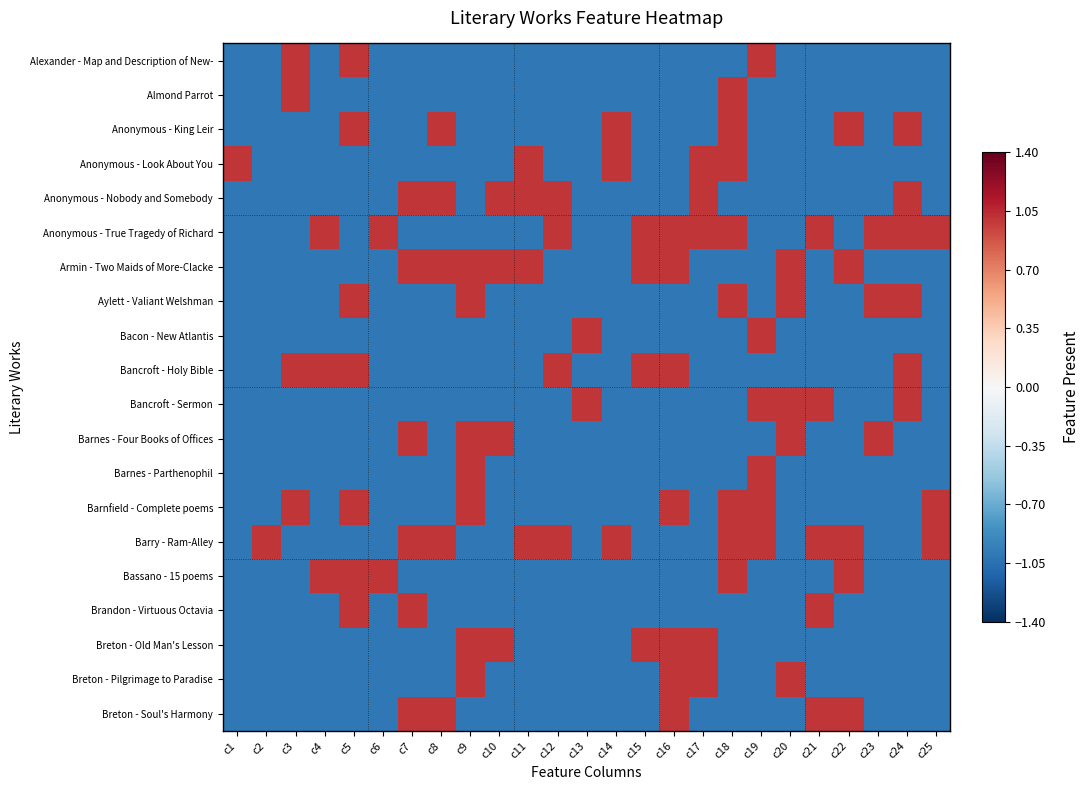

Reading left to right, transcribe all the data shown in this chart.

Alexander - Map and Description of New-: c1=-1	c2=-1	c3=1	c4=-1	c5=1	c6=-1	c7=-1	c8=-1	c9=-1	c10=-1	c11=-1	c12=-1	c13=-1	c14=-1	c15=-1	c16=-1	c17=-1	c18=-1	c19=1	c20=-1	c21=-1	c22=-1	c23=-1	c24=-1	c25=-1
Almond Parrot: c1=-1	c2=-1	c3=1	c4=-1	c5=-1	c6=-1	c7=-1	c8=-1	c9=-1	c10=-1	c11=-1	c12=-1	c13=-1	c14=-1	c15=-1	c16=-1	c17=-1	c18=1	c19=-1	c20=-1	c21=-1	c22=-1	c23=-1	c24=-1	c25=-1
Anonymous - King Leir: c1=-1	c2=-1	c3=-1	c4=-1	c5=1	c6=-1	c7=-1	c8=1	c9=-1	c10=-1	c11=-1	c12=-1	c13=-1	c14=1	c15=-1	c16=-1	c17=-1	c18=1	c19=-1	c20=-1	c21=-1	c22=1	c23=-1	c24=1	c25=-1
Anonymous - Look About You: c1=1	c2=-1	c3=-1	c4=-1	c5=-1	c6=-1	c7=-1	c8=-1	c9=-1	c10=-1	c11=1	c12=-1	c13=-1	c14=1	c15=-1	c16=-1	c17=1	c18=1	c19=-1	c20=-1	c21=-1	c22=-1	c23=-1	c24=-1	c25=-1
Anonymous - Nobody and Somebody: c1=-1	c2=-1	c3=-1	c4=-1	c5=-1	c6=-1	c7=1	c8=1	c9=-1	c10=1	c11=1	c12=1	c13=-1	c14=-1	c15=-1	c16=-1	c17=1	c18=-1	c19=-1	c20=-1	c21=-1	c22=-1	c23=-1	c24=1	c25=-1
Anonymous - True Tragedy of Richard: c1=-1	c2=-1	c3=-1	c4=1	c5=-1	c6=1	c7=-1	c8=-1	c9=-1	c10=-1	c11=-1	c12=1	c13=-1	c14=-1	c15=1	c16=1	c17=1	c18=1	c19=-1	c20=-1	c21=1	c22=-1	c23=1	c24=1	c25=1
Armin - Two Maids of More-Clacke: c1=-1	c2=-1	c3=-1	c4=-1	c5=-1	c6=-1	c7=1	c8=1	c9=1	c10=1	c11=1	c12=-1	c13=-1	c14=-1	c15=1	c16=1	c17=-1	c18=-1	c19=-1	c20=1	c21=-1	c22=1	c23=-1	c24=-1	c25=-1
Aylett - Valiant Welshman: c1=-1	c2=-1	c3=-1	c4=-1	c5=1	c6=-1	c7=-1	c8=-1	c9=1	c10=-1	c11=-1	c12=-1	c13=-1	c14=-1	c15=-1	c16=-1	c17=-1	c18=1	c19=-1	c20=1	c21=-1	c22=-1	c23=1	c24=1	c25=-1
Bacon - New Atlantis: c1=-1	c2=-1	c3=-1	c4=-1	c5=-1	c6=-1	c7=-1	c8=-1	c9=-1	c10=-1	c11=-1	c12=-1	c13=1	c14=-1	c15=-1	c16=-1	c17=-1	c18=-1	c19=1	c20=-1	c21=-1	c22=-1	c23=-1	c24=-1	c25=-1
Bancroft - Holy Bible: c1=-1	c2=-1	c3=1	c4=1	c5=1	c6=-1	c7=-1	c8=-1	c9=-1	c10=-1	c11=-1	c12=1	c13=-1	c14=-1	c15=1	c16=1	c17=-1	c18=-1	c19=-1	c20=-1	c21=-1	c22=-1	c23=-1	c24=1	c25=-1
Bancroft - Sermon: c1=-1	c2=-1	c3=-1	c4=-1	c5=-1	c6=-1	c7=-1	c8=-1	c9=-1	c10=-1	c11=-1	c12=-1	c13=1	c14=-1	c15=-1	c16=-1	c17=-1	c18=-1	c19=1	c20=1	c21=1	c22=-1	c23=-1	c24=1	c25=-1
Barnes - Four Books of Offices: c1=-1	c2=-1	c3=-1	c4=-1	c5=-1	c6=-1	c7=1	c8=-1	c9=1	c10=1	c11=-1	c12=-1	c13=-1	c14=-1	c15=-1	c16=-1	c17=-1	c18=-1	c19=-1	c20=1	c21=-1	c22=-1	c23=1	c24=-1	c25=-1
Barnes - Parthenophil: c1=-1	c2=-1	c3=-1	c4=-1	c5=-1	c6=-1	c7=-1	c8=-1	c9=1	c10=-1	c11=-1	c12=-1	c13=-1	c14=-1	c15=-1	c16=-1	c17=-1	c18=-1	c19=1	c20=-1	c21=-1	c22=-1	c23=-1	c24=-1	c25=-1
Barnfield - Complete poems: c1=-1	c2=-1	c3=1	c4=-1	c5=1	c6=-1	c7=-1	c8=-1	c9=1	c10=-1	c11=-1	c12=-1	c13=-1	c14=-1	c15=-1	c16=1	c17=-1	c18=1	c19=1	c20=-1	c21=-1	c22=-1	c23=-1	c24=-1	c25=1
Barry - Ram-Alley: c1=-1	c2=1	c3=-1	c4=-1	c5=-1	c6=-1	c7=1	c8=1	c9=-1	c10=-1	c11=1	c12=1	c13=-1	c14=1	c15=-1	c16=-1	c17=-1	c18=1	c19=1	c20=-1	c21=1	c22=1	c23=-1	c24=-1	c25=1
Bassano - 15 poems: c1=-1	c2=-1	c3=-1	c4=1	c5=1	c6=1	c7=-1	c8=-1	c9=-1	c10=-1	c11=-1	c12=-1	c13=-1	c14=-1	c15=-1	c16=-1	c17=-1	c18=1	c19=-1	c20=-1	c21=-1	c22=1	c23=-1	c24=-1	c25=-1
Brandon - Virtuous Octavia: c1=-1	c2=-1	c3=-1	c4=-1	c5=1	c6=-1	c7=1	c8=-1	c9=-1	c10=-1	c11=-1	c12=-1	c13=-1	c14=-1	c15=-1	c16=-1	c17=-1	c18=-1	c19=-1	c20=-1	c21=1	c22=-1	c23=-1	c24=-1	c25=-1
Breton - Old Man's Lesson: c1=-1	c2=-1	c3=-1	c4=-1	c5=-1	c6=-1	c7=-1	c8=-1	c9=1	c10=1	c11=-1	c12=-1	c13=-1	c14=-1	c15=1	c16=1	c17=1	c18=-1	c19=-1	c20=-1	c21=-1	c22=-1	c23=-1	c24=-1	c25=-1
Breton - Pilgrimage to Paradise: c1=-1	c2=-1	c3=-1	c4=-1	c5=-1	c6=-1	c7=-1	c8=-1	c9=1	c10=-1	c11=-1	c12=-1	c13=-1	c14=-1	c15=-1	c16=1	c17=1	c18=-1	c19=-1	c20=1	c21=-1	c22=-1	c23=-1	c24=-1	c25=-1
Breton - Soul's Harmony: c1=-1	c2=-1	c3=-1	c4=-1	c5=-1	c6=-1	c7=1	c8=1	c9=-1	c10=-1	c11=-1	c12=-1	c13=-1	c14=-1	c15=-1	c16=1	c17=-1	c18=-1	c19=-1	c20=-1	c21=1	c22=1	c23=-1	c24=-1	c25=-1